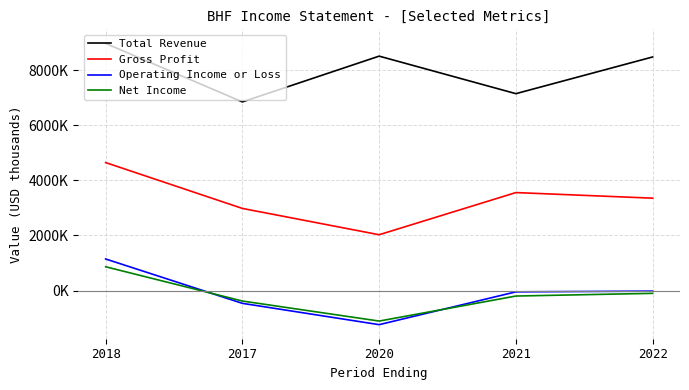

Rank the series by their maximum value, from highest to lowest.

Total Revenue, Gross Profit, Operating Income or Loss, Net Income